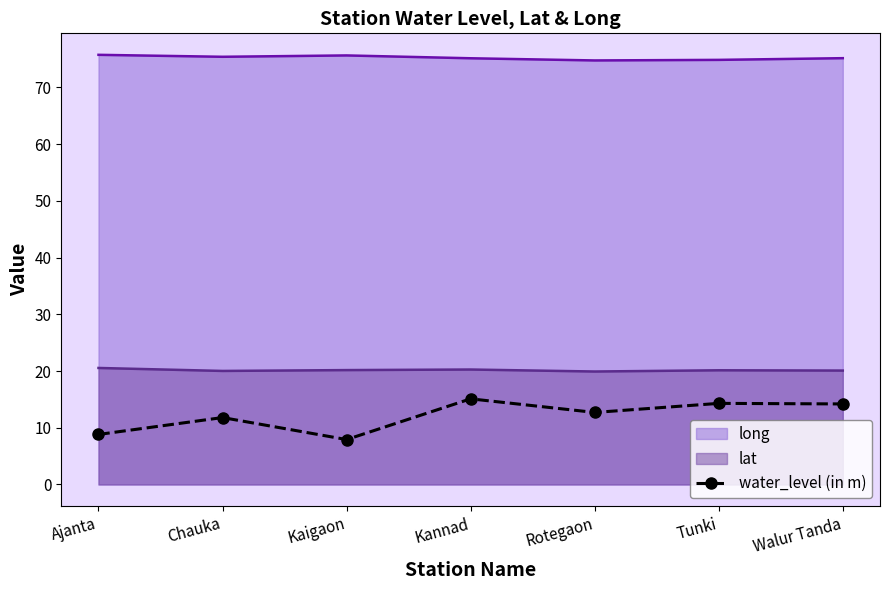

What is the value of the 3rd point from the left?

7.9